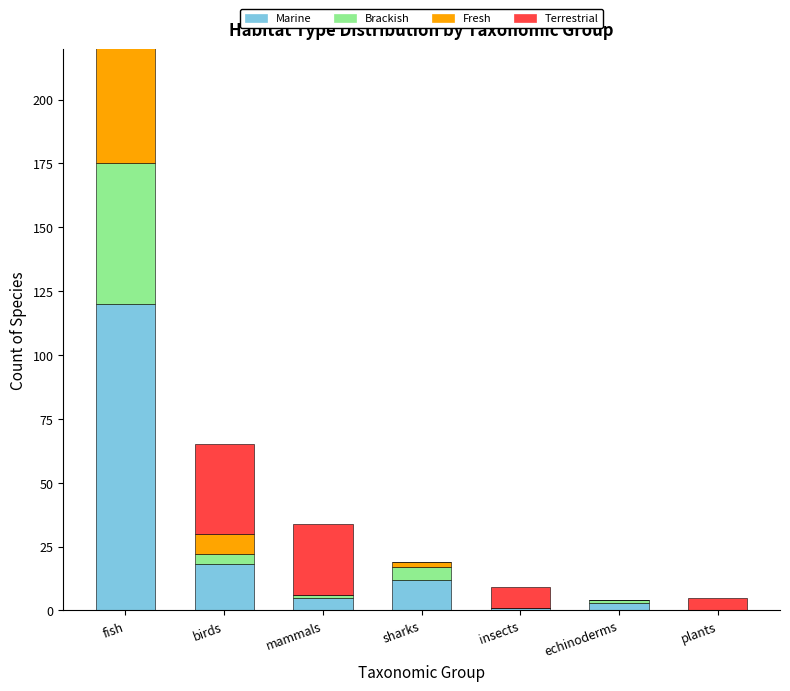

Reading left to right, transcribe all the data shown in this chart.

Marine: 120	18	5	12	1	3	0
Brackish: 55	4	1	5	0	1	0
Fresh: 95	8	0	2	0	0	0
Terrestrial: 8	35	28	0	8	0	5